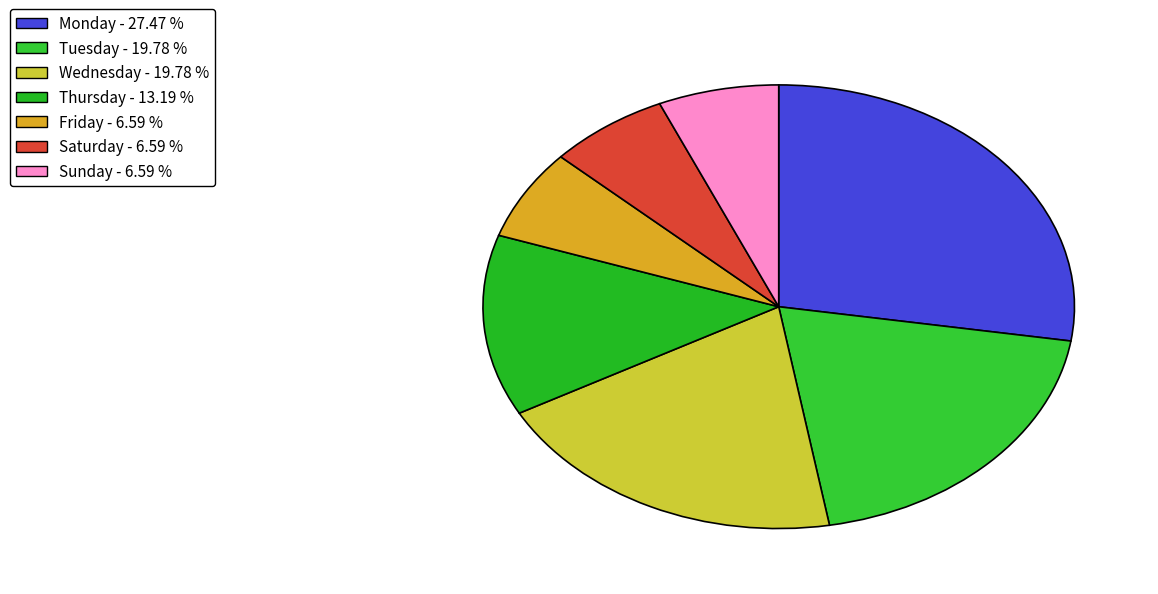

Rank the categories by value from lowest to highest.

Friday, Saturday, Sunday, Thursday, Tuesday, Wednesday, Monday